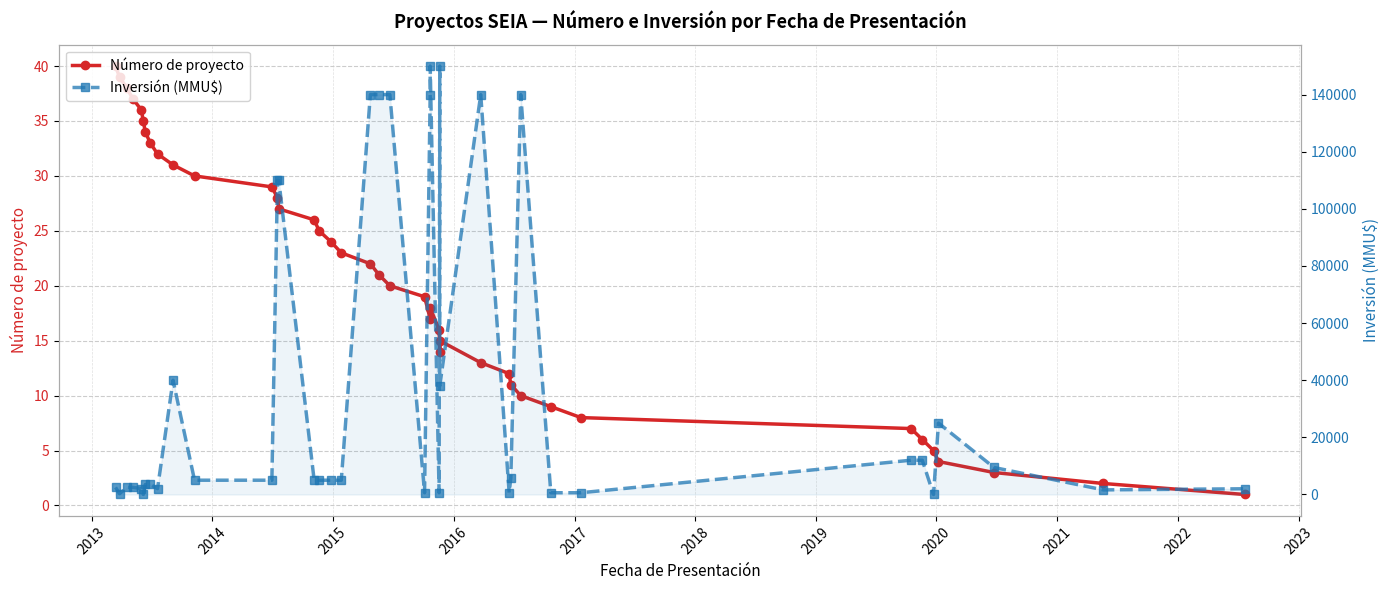

How many interior local valleys does the Número de proyecto series have?

2